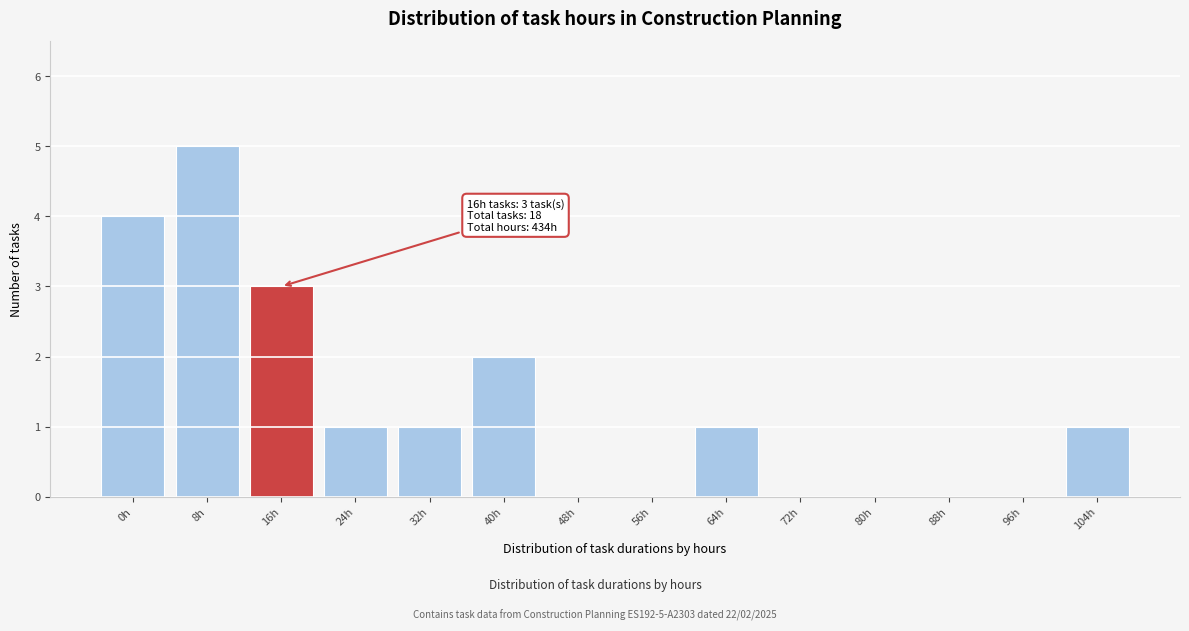

Reading left to right, extract all data points from this chart.

0h=4	8h=5	16h=3	24h=1	32h=1	40h=2	48h=0	56h=0	64h=1	72h=0	80h=0	88h=0	96h=0	104h=1